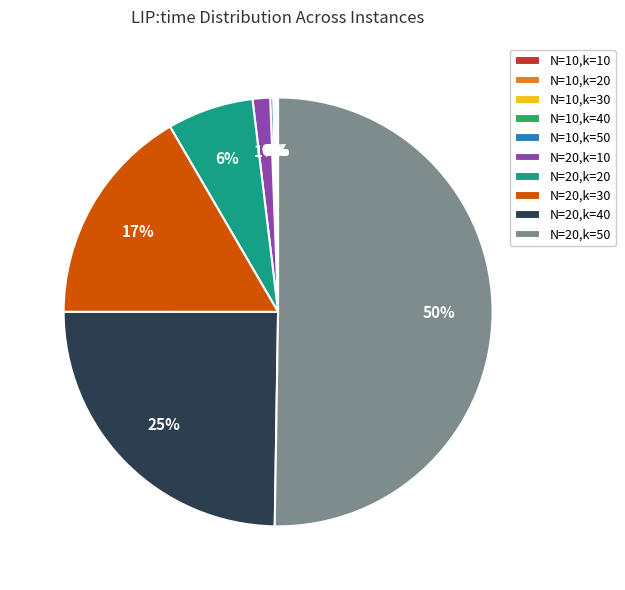

To the nearest percent, what is the average slice percentage?

10%